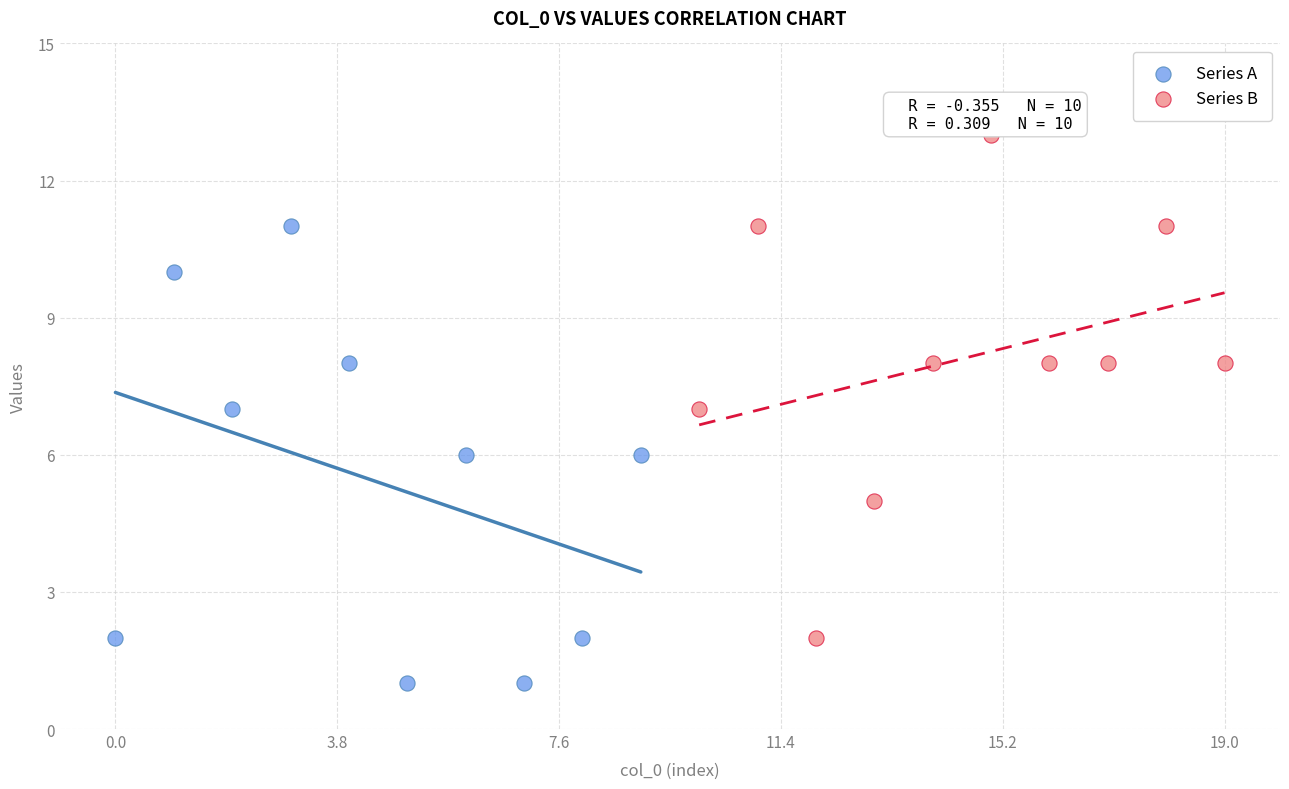

Which series reaches the minimum Y coordinate?

Series A